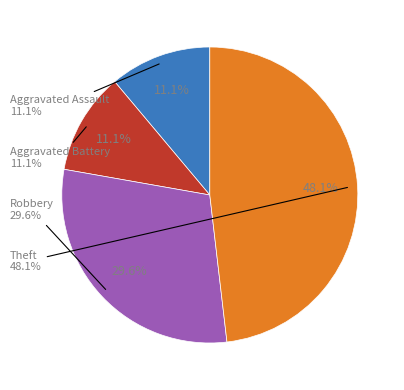

True or false: Theft accounts for 48% of the total.

True